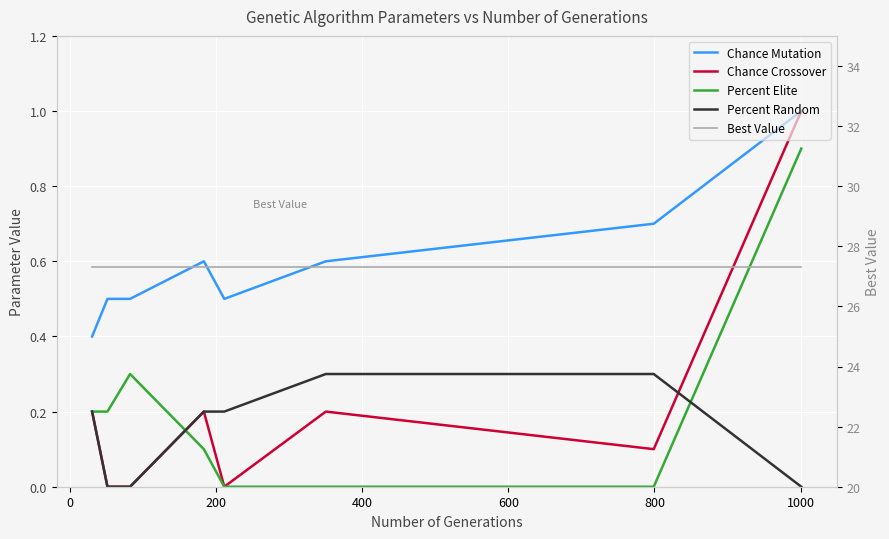

Which series has the widest spread of values?

Chance Crossover